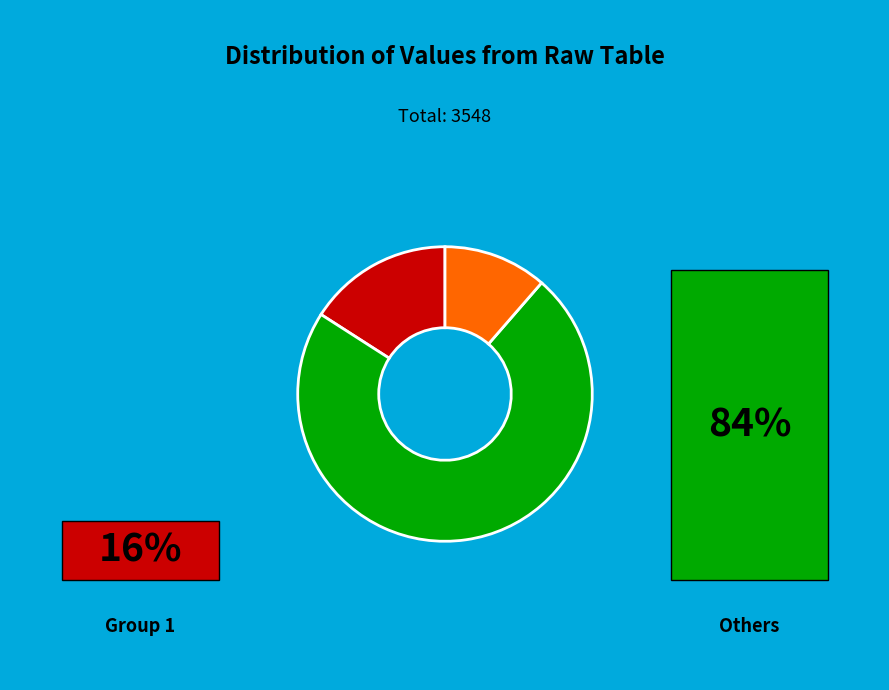

Count the number of slices in the pie.

3